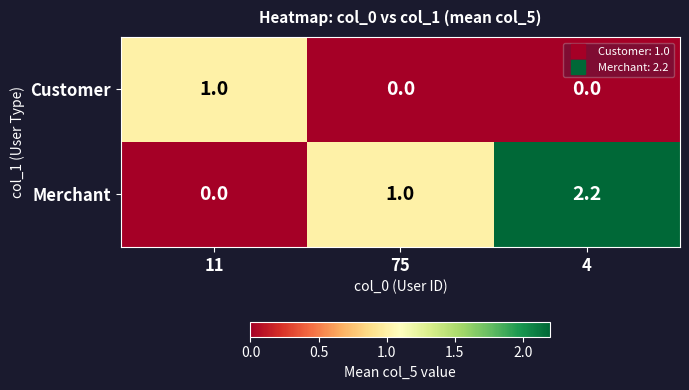

Reading left to right, what are all the values shown in this chart?

Customer: 11=1.0	75=0.0	4=0.0
Merchant: 11=0.0	75=1.0	4=2.2